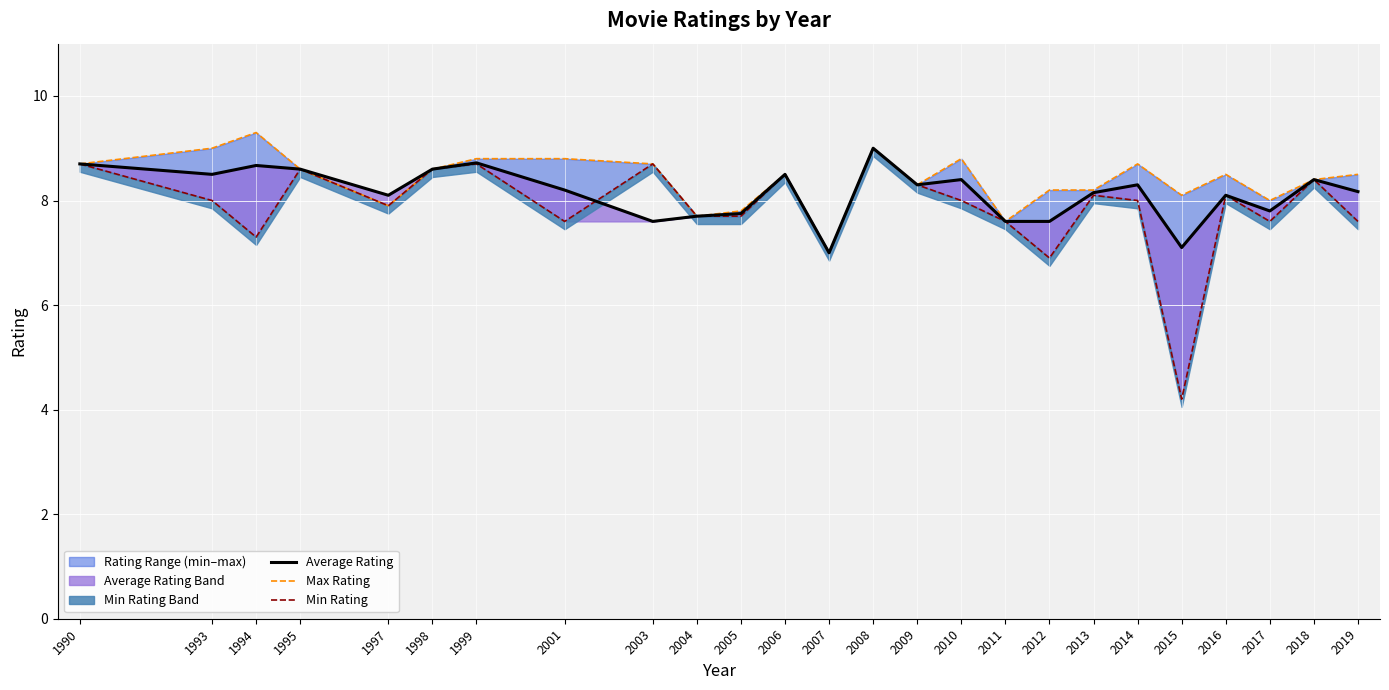

How many data points in min_by_year are above 8?

11